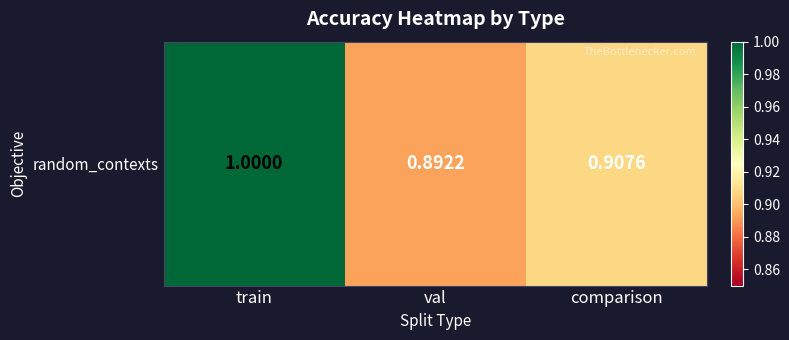

The value at val is 1.5. True or false?

False